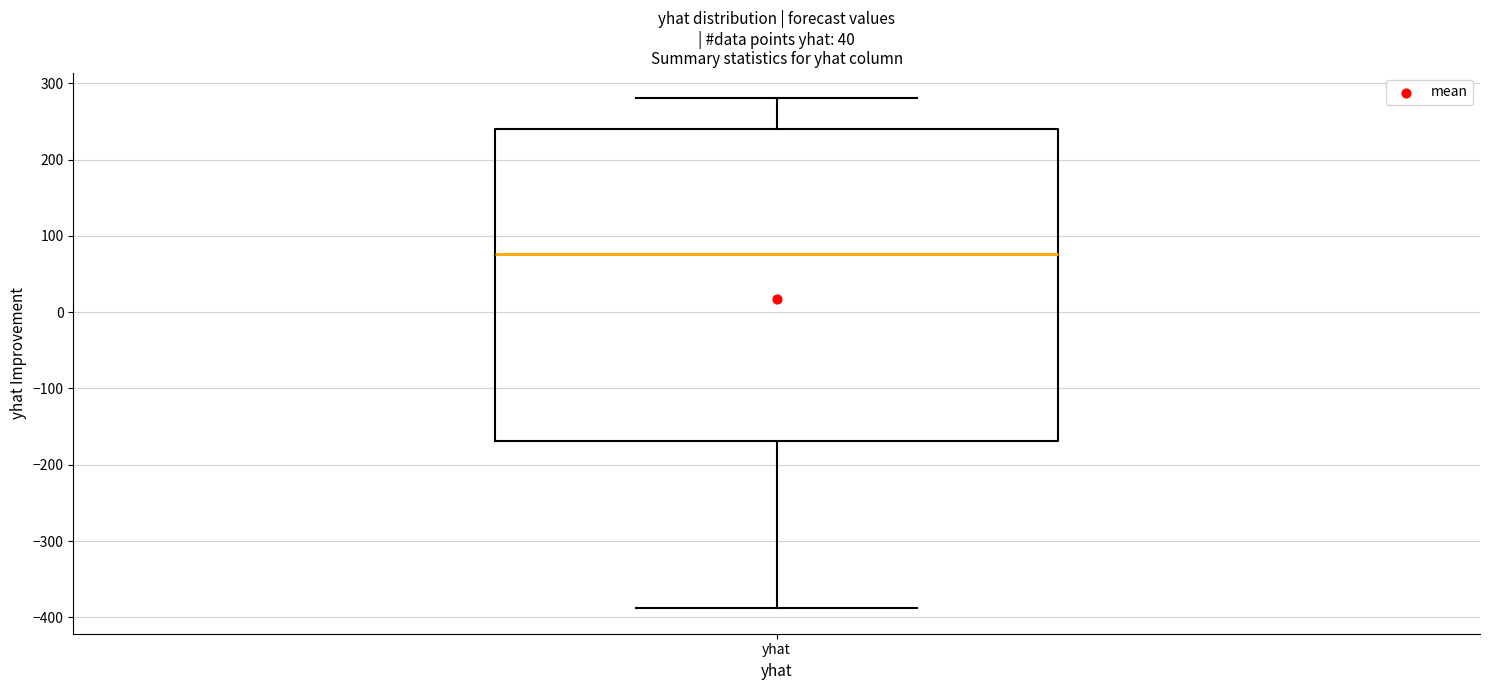

Where does the lower whisker of the box for yhat end on the y-axis? The values are not printed on the chart, so give them approximately, as read against the axis.

-390